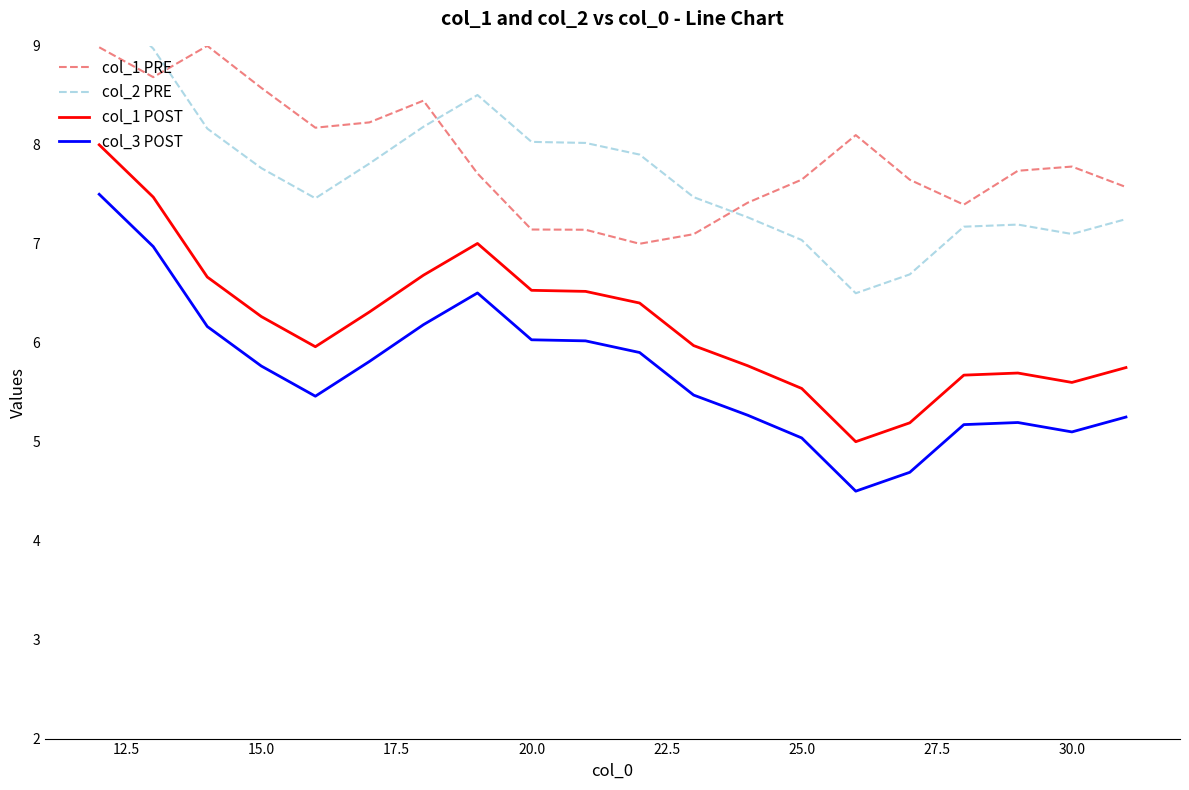

The value of col_1 POST at 30.0 is 5.6. True or false?

True